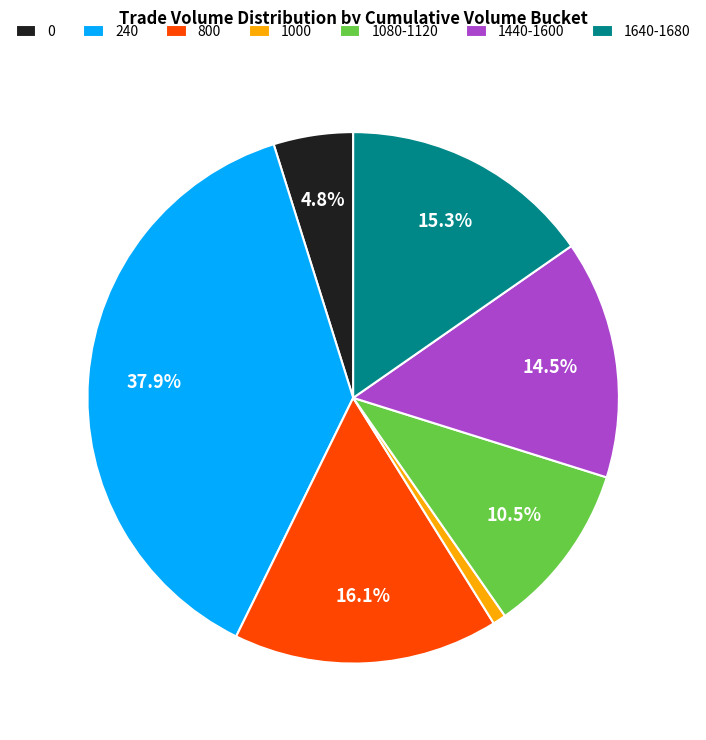

Combined, do 0 and 1640-1680 account for over 50%?

No